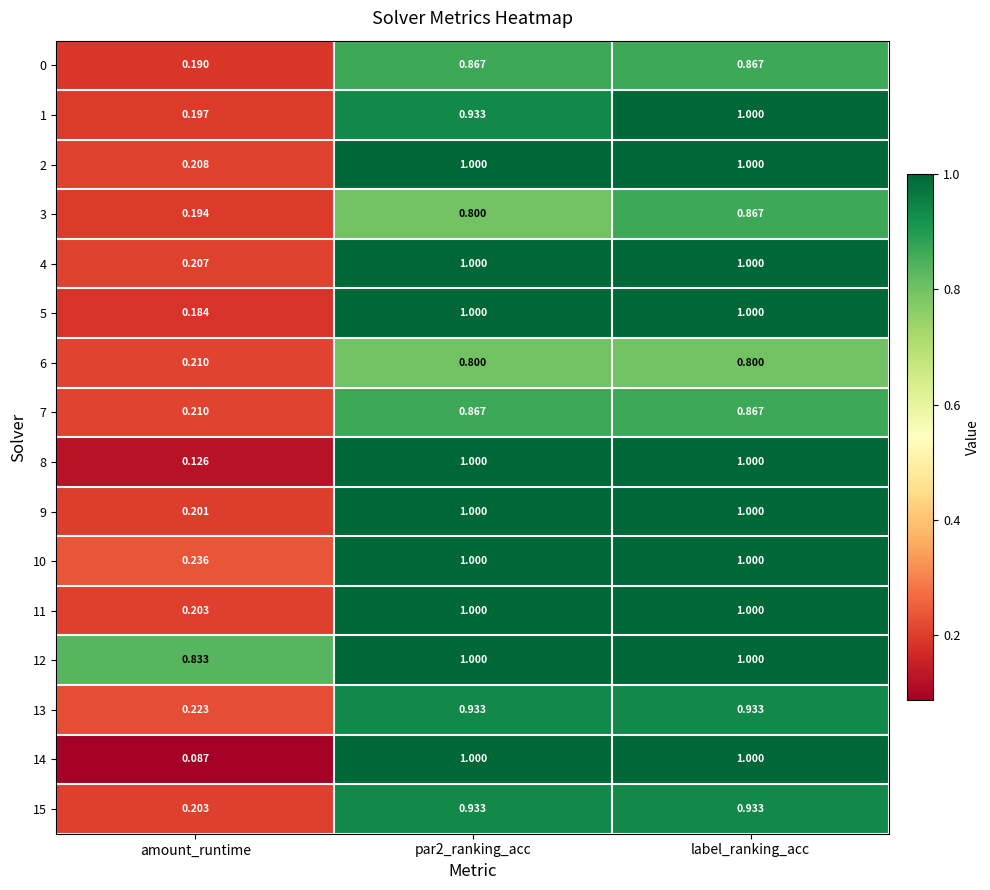

Where is 14 nearest to the value 0?

amount_runtime